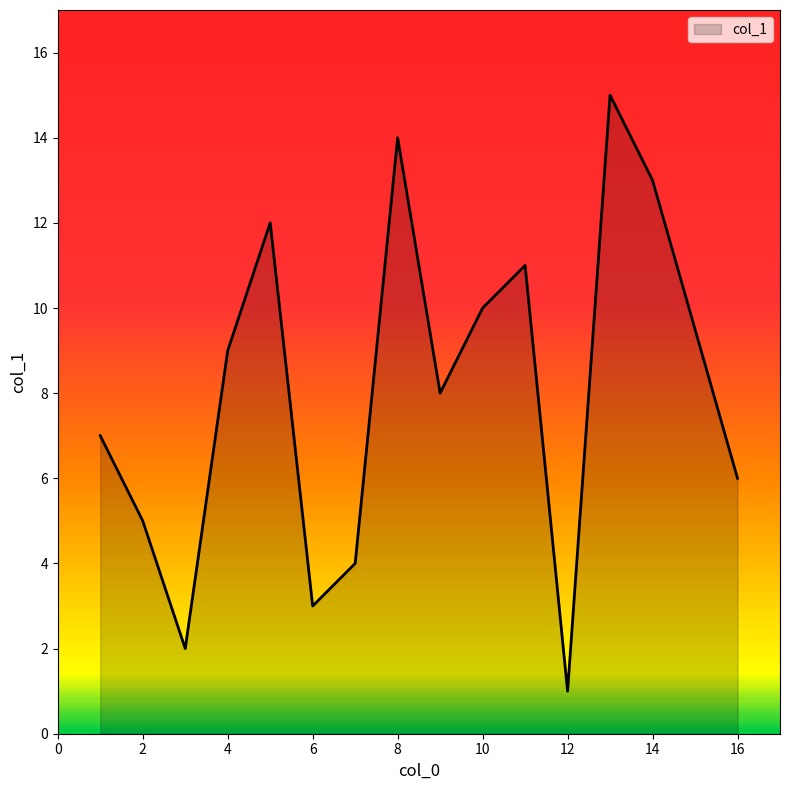

How many lines are shown in the chart?

1